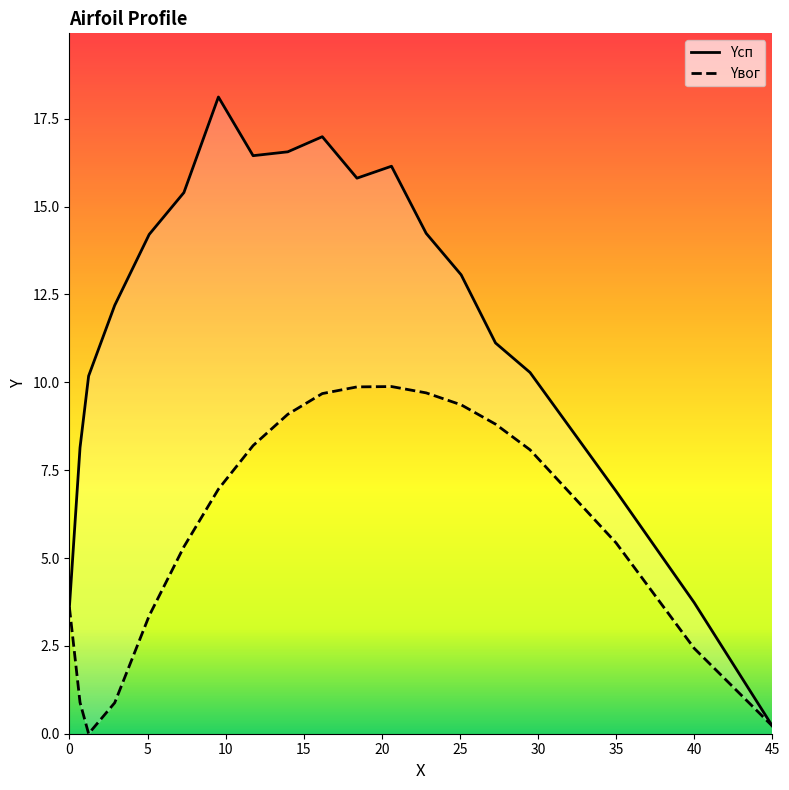

Which series contains the lowest Y value?

Yвог